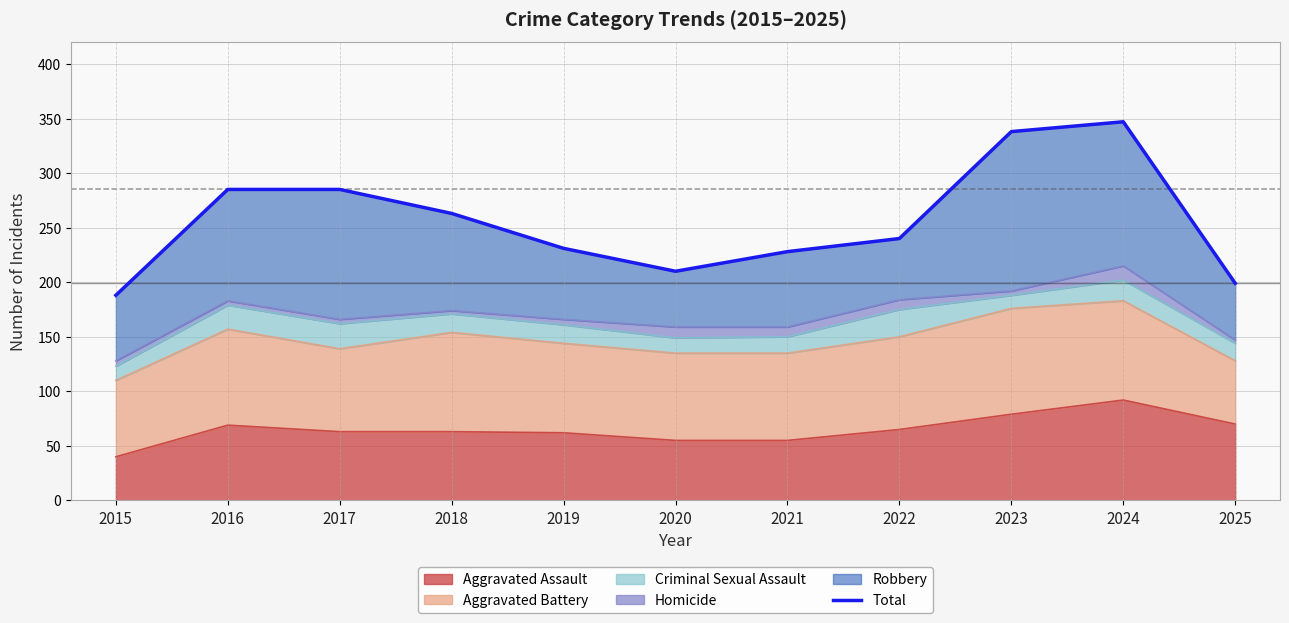

Which has a higher value, 2025 or 2022?

2022